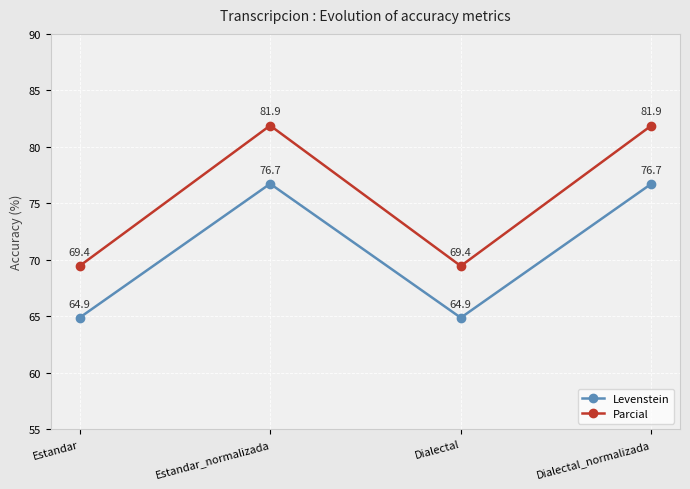

Reading right to left, transcribe all the data shown in this chart.

Levenstein: 76.7	64.9	76.7	64.9
Parcial: 81.9	69.4	81.9	69.4